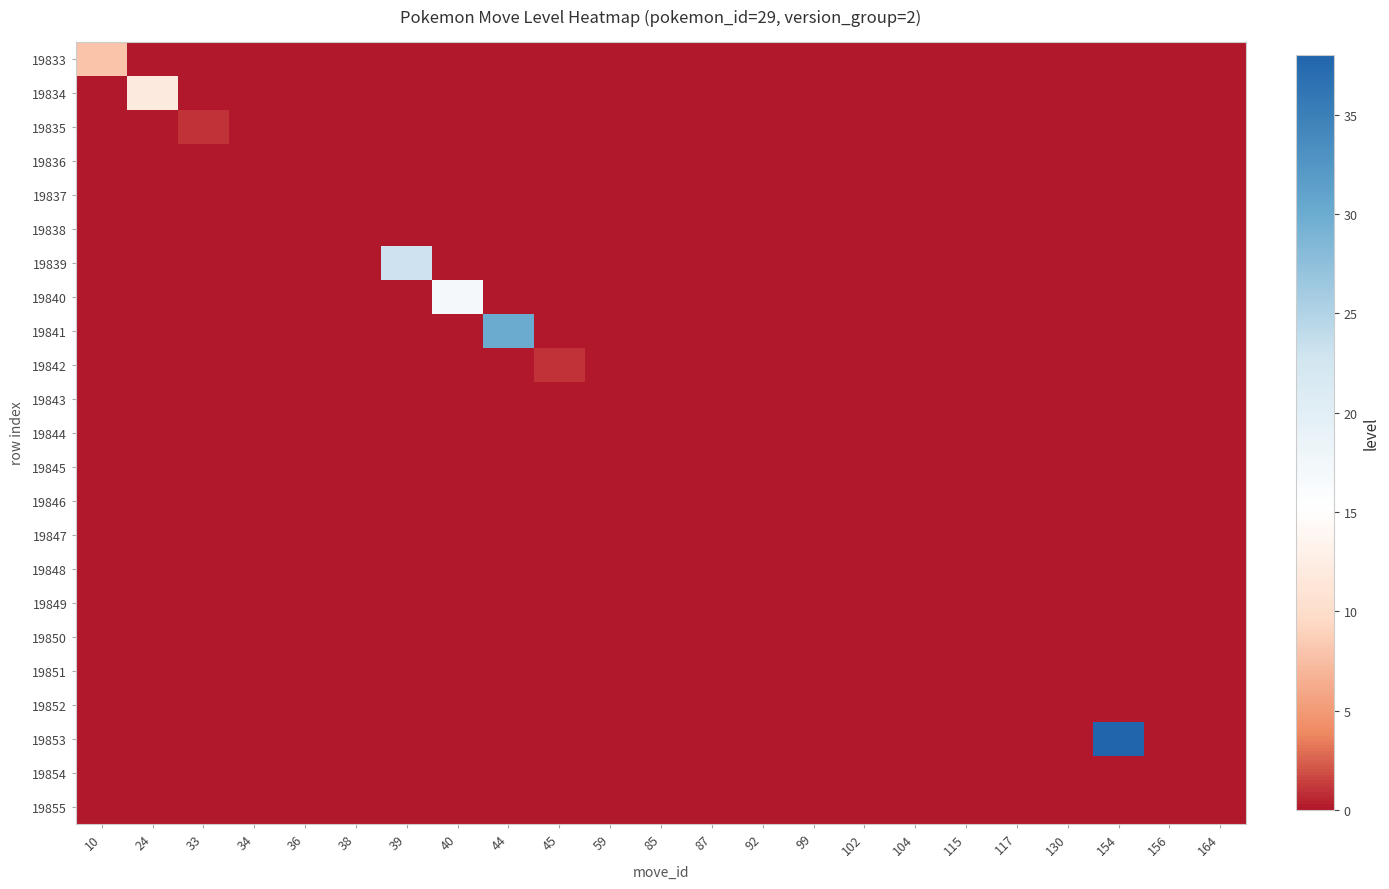

Reading left to right, extract all data points from this chart.

19833: 10=8	24=0	33=0	34=0	36=0	38=0	39=0	40=0	44=0	45=0	59=0	85=0	87=0	92=0	99=0	102=0	104=0	115=0	117=0	130=0	154=0	156=0	164=0
19834: 10=0	24=12	33=0	34=0	36=0	38=0	39=0	40=0	44=0	45=0	59=0	85=0	87=0	92=0	99=0	102=0	104=0	115=0	117=0	130=0	154=0	156=0	164=0
19835: 10=0	24=0	33=1	34=0	36=0	38=0	39=0	40=0	44=0	45=0	59=0	85=0	87=0	92=0	99=0	102=0	104=0	115=0	117=0	130=0	154=0	156=0	164=0
19836: 10=0	24=0	33=0	34=0	36=0	38=0	39=0	40=0	44=0	45=0	59=0	85=0	87=0	92=0	99=0	102=0	104=0	115=0	117=0	130=0	154=0	156=0	164=0
19837: 10=0	24=0	33=0	34=0	36=0	38=0	39=0	40=0	44=0	45=0	59=0	85=0	87=0	92=0	99=0	102=0	104=0	115=0	117=0	130=0	154=0	156=0	164=0
19838: 10=0	24=0	33=0	34=0	36=0	38=0	39=0	40=0	44=0	45=0	59=0	85=0	87=0	92=0	99=0	102=0	104=0	115=0	117=0	130=0	154=0	156=0	164=0
19839: 10=0	24=0	33=0	34=0	36=0	38=0	39=23	40=0	44=0	45=0	59=0	85=0	87=0	92=0	99=0	102=0	104=0	115=0	117=0	130=0	154=0	156=0	164=0
19840: 10=0	24=0	33=0	34=0	36=0	38=0	39=0	40=17	44=0	45=0	59=0	85=0	87=0	92=0	99=0	102=0	104=0	115=0	117=0	130=0	154=0	156=0	164=0
19841: 10=0	24=0	33=0	34=0	36=0	38=0	39=0	40=0	44=30	45=0	59=0	85=0	87=0	92=0	99=0	102=0	104=0	115=0	117=0	130=0	154=0	156=0	164=0
19842: 10=0	24=0	33=0	34=0	36=0	38=0	39=0	40=0	44=0	45=1	59=0	85=0	87=0	92=0	99=0	102=0	104=0	115=0	117=0	130=0	154=0	156=0	164=0
19843: 10=0	24=0	33=0	34=0	36=0	38=0	39=0	40=0	44=0	45=0	59=0	85=0	87=0	92=0	99=0	102=0	104=0	115=0	117=0	130=0	154=0	156=0	164=0
19844: 10=0	24=0	33=0	34=0	36=0	38=0	39=0	40=0	44=0	45=0	59=0	85=0	87=0	92=0	99=0	102=0	104=0	115=0	117=0	130=0	154=0	156=0	164=0
19845: 10=0	24=0	33=0	34=0	36=0	38=0	39=0	40=0	44=0	45=0	59=0	85=0	87=0	92=0	99=0	102=0	104=0	115=0	117=0	130=0	154=0	156=0	164=0
19846: 10=0	24=0	33=0	34=0	36=0	38=0	39=0	40=0	44=0	45=0	59=0	85=0	87=0	92=0	99=0	102=0	104=0	115=0	117=0	130=0	154=0	156=0	164=0
19847: 10=0	24=0	33=0	34=0	36=0	38=0	39=0	40=0	44=0	45=0	59=0	85=0	87=0	92=0	99=0	102=0	104=0	115=0	117=0	130=0	154=0	156=0	164=0
19848: 10=0	24=0	33=0	34=0	36=0	38=0	39=0	40=0	44=0	45=0	59=0	85=0	87=0	92=0	99=0	102=0	104=0	115=0	117=0	130=0	154=0	156=0	164=0
19849: 10=0	24=0	33=0	34=0	36=0	38=0	39=0	40=0	44=0	45=0	59=0	85=0	87=0	92=0	99=0	102=0	104=0	115=0	117=0	130=0	154=0	156=0	164=0
19850: 10=0	24=0	33=0	34=0	36=0	38=0	39=0	40=0	44=0	45=0	59=0	85=0	87=0	92=0	99=0	102=0	104=0	115=0	117=0	130=0	154=0	156=0	164=0
19851: 10=0	24=0	33=0	34=0	36=0	38=0	39=0	40=0	44=0	45=0	59=0	85=0	87=0	92=0	99=0	102=0	104=0	115=0	117=0	130=0	154=0	156=0	164=0
19852: 10=0	24=0	33=0	34=0	36=0	38=0	39=0	40=0	44=0	45=0	59=0	85=0	87=0	92=0	99=0	102=0	104=0	115=0	117=0	130=0	154=0	156=0	164=0
19853: 10=0	24=0	33=0	34=0	36=0	38=0	39=0	40=0	44=0	45=0	59=0	85=0	87=0	92=0	99=0	102=0	104=0	115=0	117=0	130=0	154=38	156=0	164=0
19854: 10=0	24=0	33=0	34=0	36=0	38=0	39=0	40=0	44=0	45=0	59=0	85=0	87=0	92=0	99=0	102=0	104=0	115=0	117=0	130=0	154=0	156=0	164=0
19855: 10=0	24=0	33=0	34=0	36=0	38=0	39=0	40=0	44=0	45=0	59=0	85=0	87=0	92=0	99=0	102=0	104=0	115=0	117=0	130=0	154=0	156=0	164=0